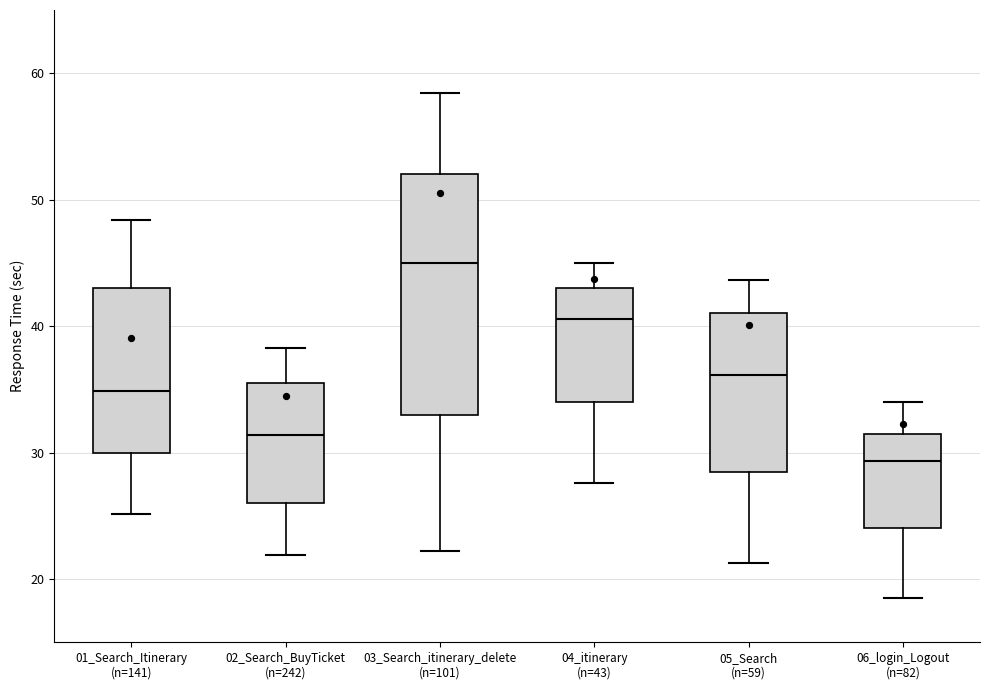

Reading left to right, transcribe this box plot: for each box, give where its median line is, the range the box spans, and where its two whiskers end, as read against the y-axis. The values are not printed on the chart, so give them approximately, as read against the axis.

01_Search_Itinerary (n=141): median 35, box 30 to 43, whiskers 25 to 48
02_Search_BuyTicket (n=242): median 31, box 26 to 36, whiskers 22 to 38
03_Search_itinerary_delete (n=101): median 45, box 33 to 52, whiskers 22 to 58
04_itinerary (n=43): median 41, box 34 to 43, whiskers 28 to 45
05_Search (n=59): median 36, box 29 to 41, whiskers 21 to 44
06_login_Logout (n=82): median 29, box 24 to 32, whiskers 18 to 34